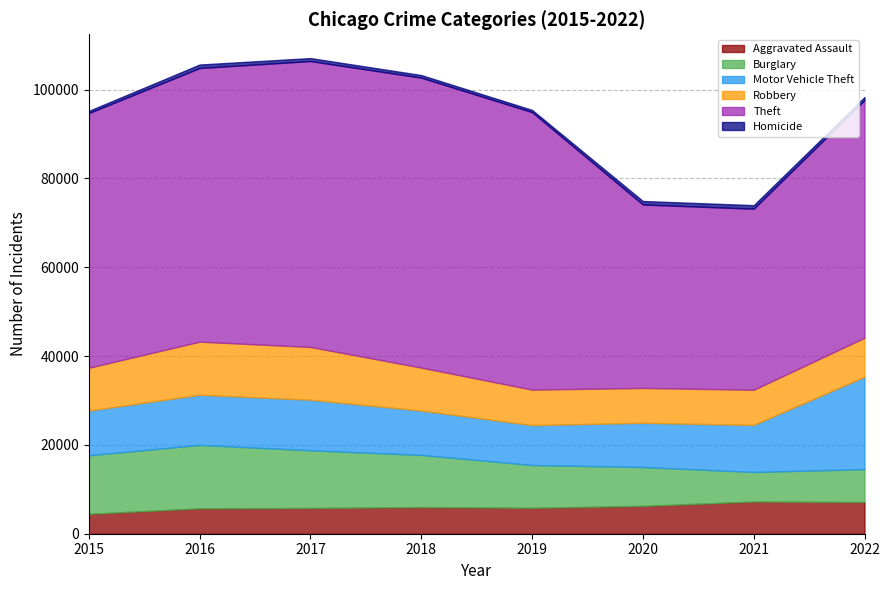

Rank the series at 2015 from lowest to highest value.

Homicide, Aggravated Assault, Robbery, Motor Vehicle Theft, Burglary, Theft